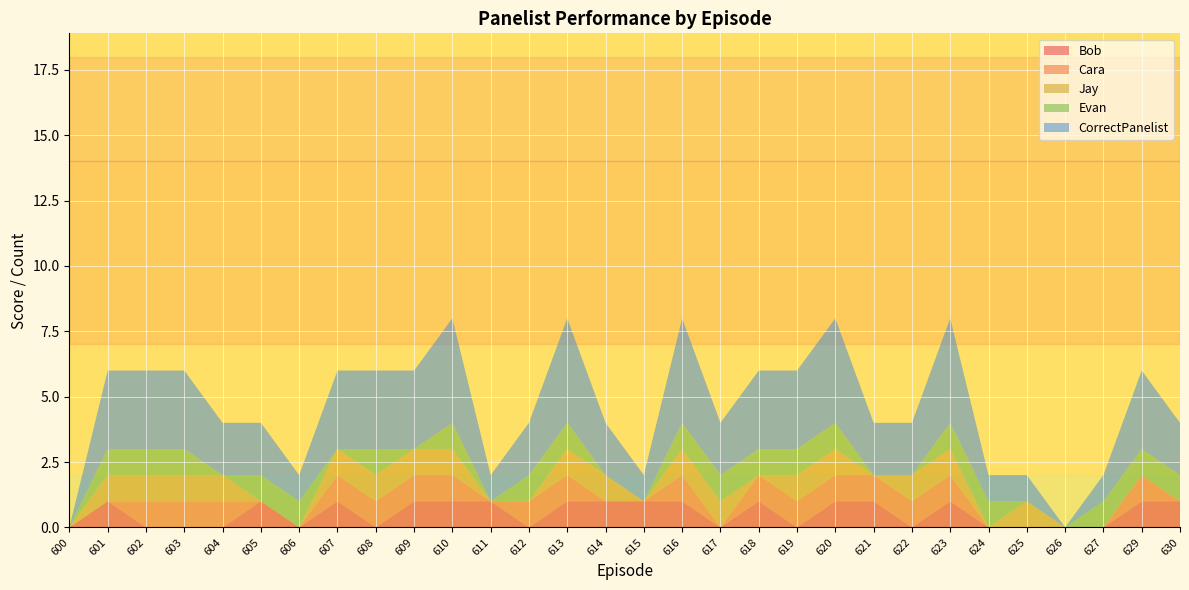

Reading right to left, what are all the values shown in this chart?

Bob: 1	1	0	0	0	0	1	0	1	1	0	1	0	1	1	1	1	0	1	1	1	0	1	0	1	0	0	0	1	0
Cara: 0	1	0	0	0	0	1	1	1	1	1	1	0	1	0	0	1	1	0	1	1	1	1	0	0	1	1	1	0	0
Jay: 0	0	0	0	1	0	1	1	0	1	1	0	1	1	0	1	1	0	0	1	1	1	1	0	0	1	1	1	1	0
Evan: 1	1	1	0	0	1	1	0	0	1	1	1	1	1	0	0	1	1	0	1	0	1	0	1	1	0	1	1	1	0
CorrectPanelist: 2	3	1	0	1	1	4	2	2	4	3	3	2	4	1	2	4	2	1	4	3	3	3	1	2	2	3	3	3	0